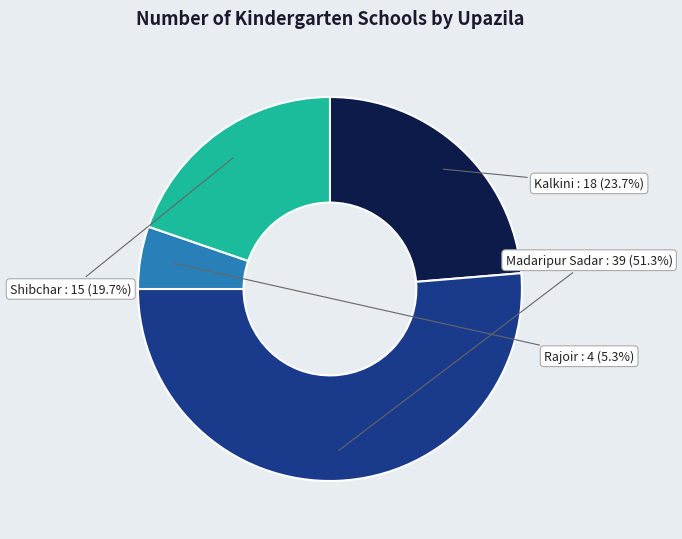

Does any single category account for the majority?

Yes